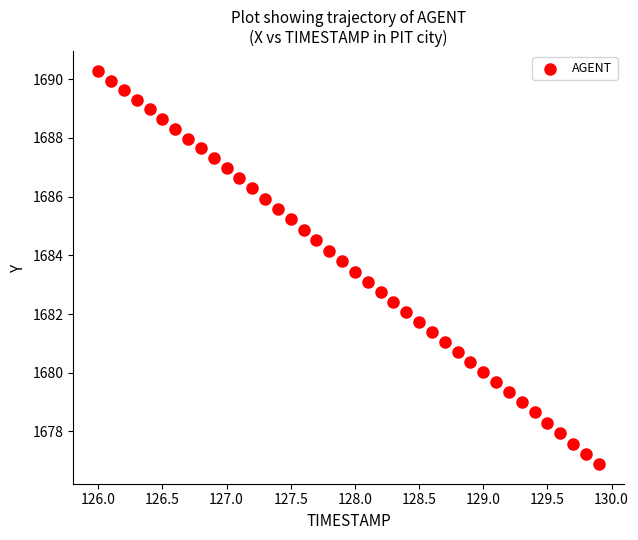

What is the range of Y values (max minus min)?

13.4